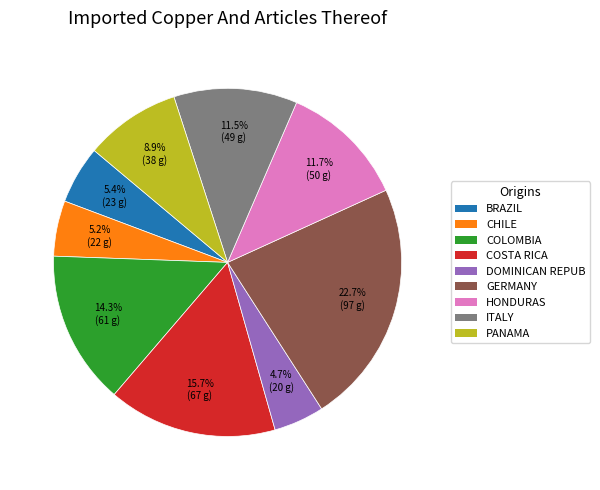

Is there a majority slice in this chart?

No